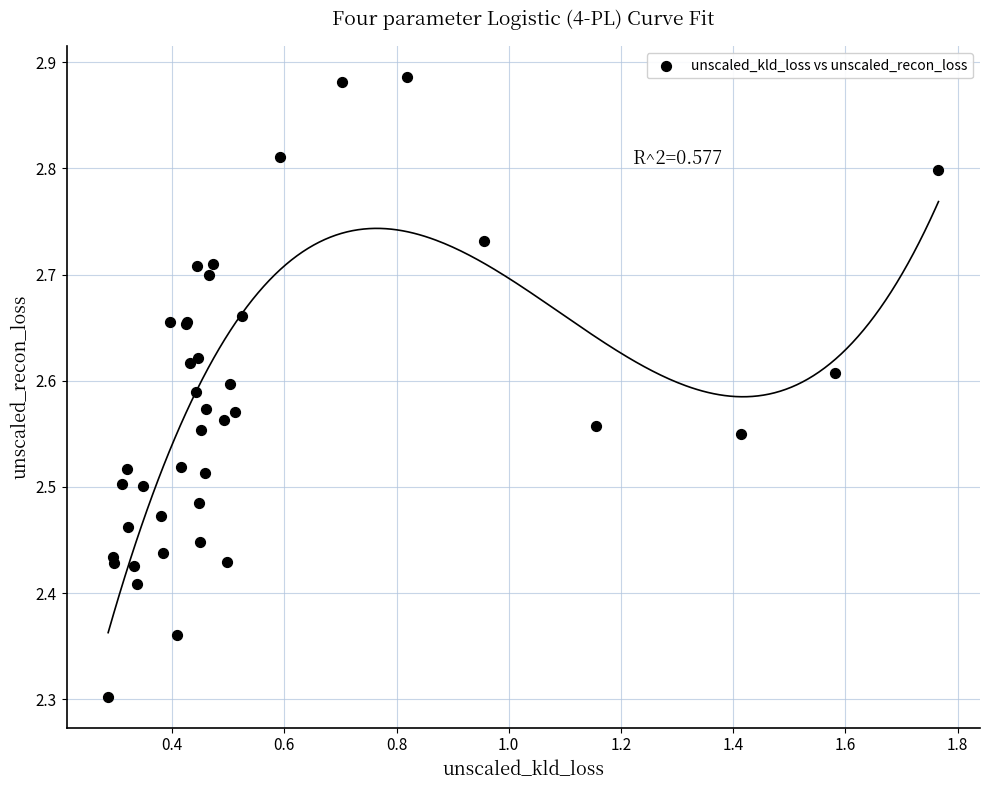

What Y value in the scatter plot is closest to 2?

2.3